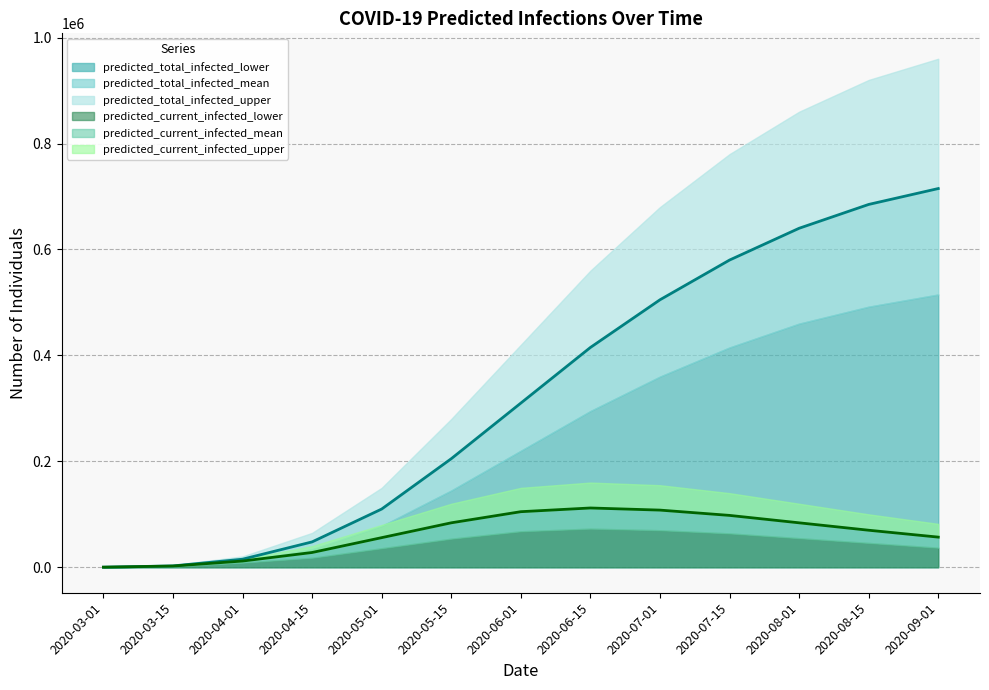

How many lines are shown in the chart?

6